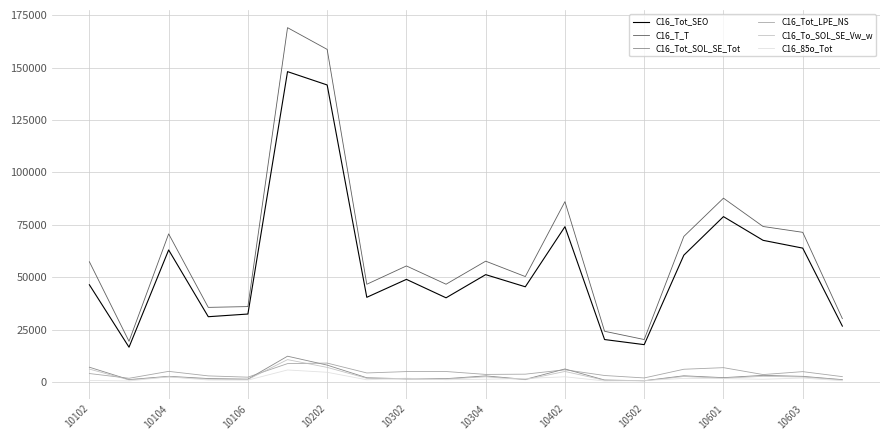

What is the difference between the maximum and second lowest values in the C16_Tot_SOL_SE_Tot series?

11370